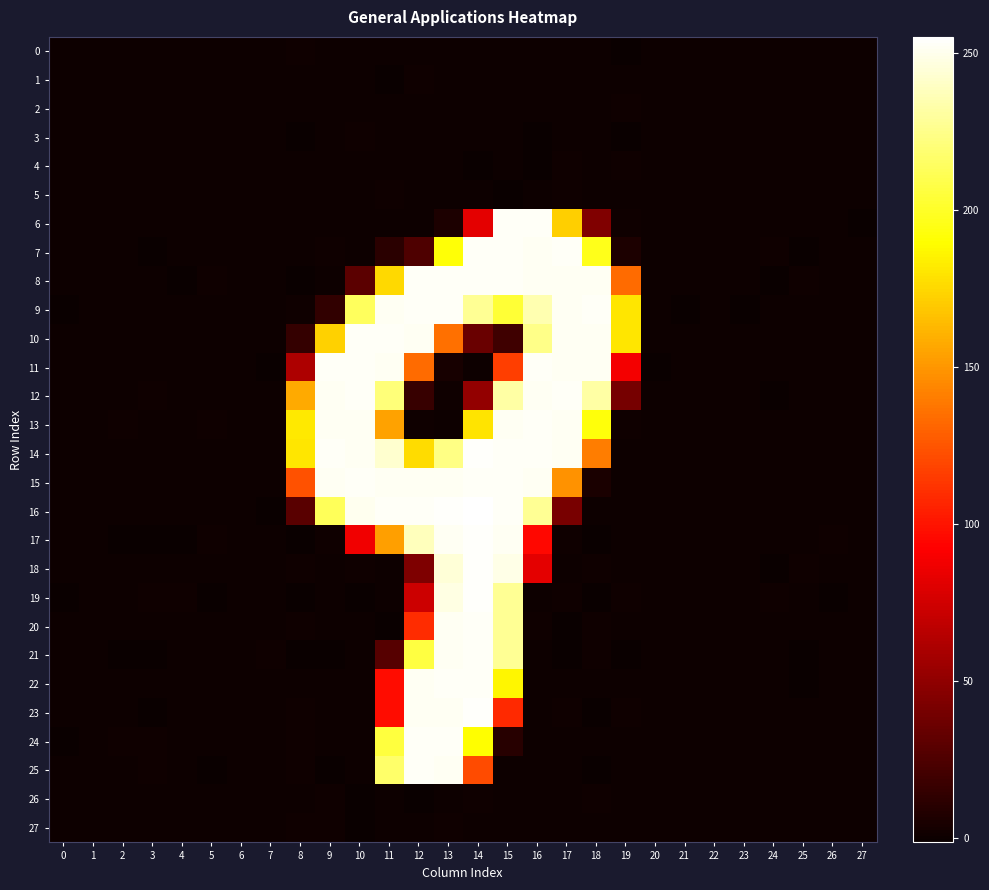

Which has a higher value, 19 or 9?

9